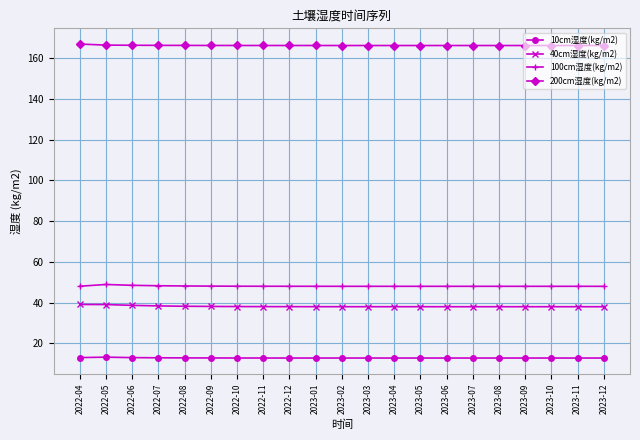

Is this an area chart (filled region under the line)?

No